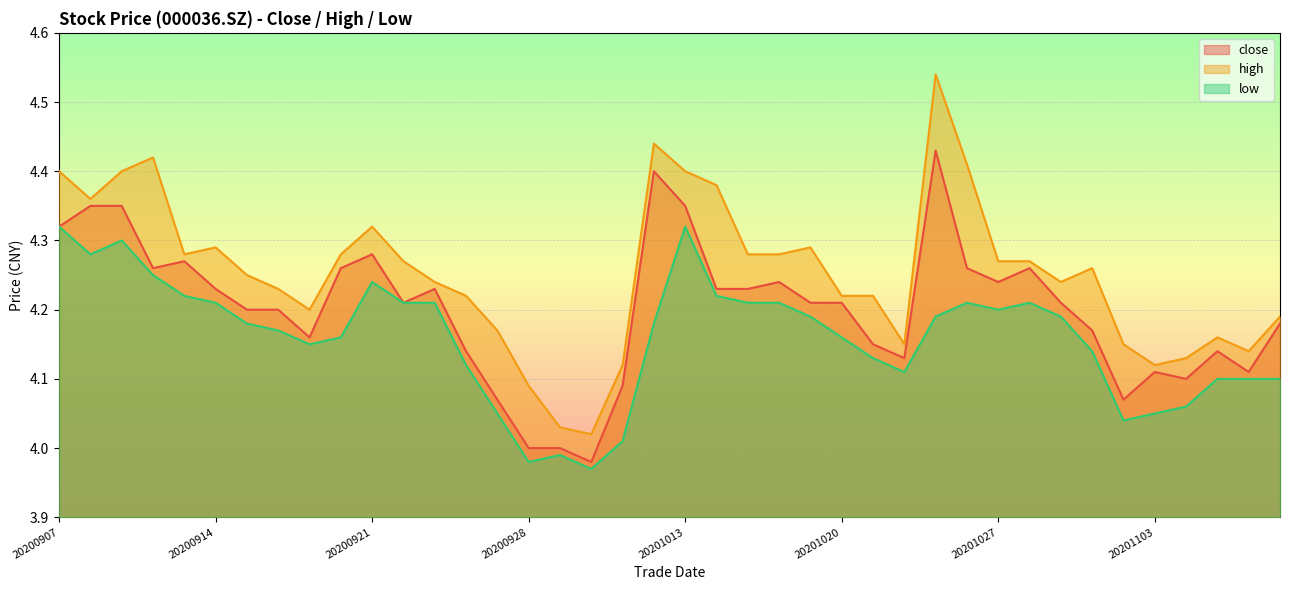

At which label does low reach its minimum?

20200930